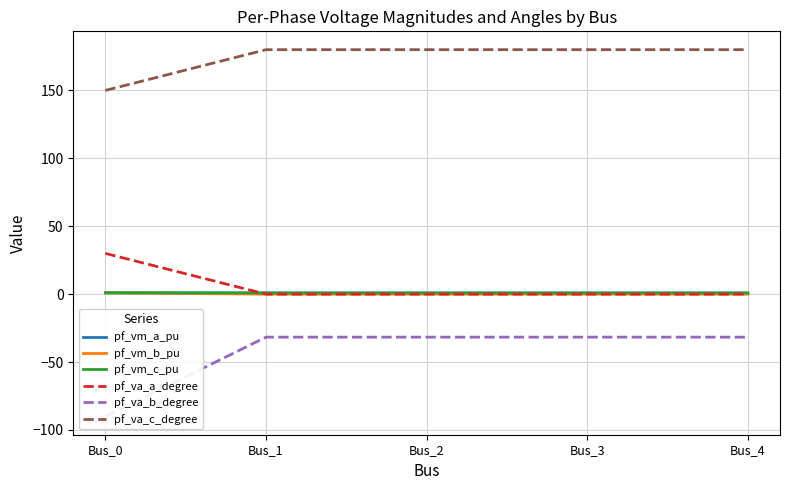

True or false: pf_va_c_degree and pf_vm_c_pu intersect in this chart.

False